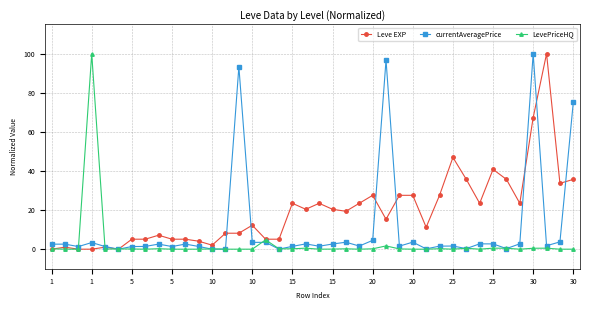

What is the greatest value displayed?

100.0